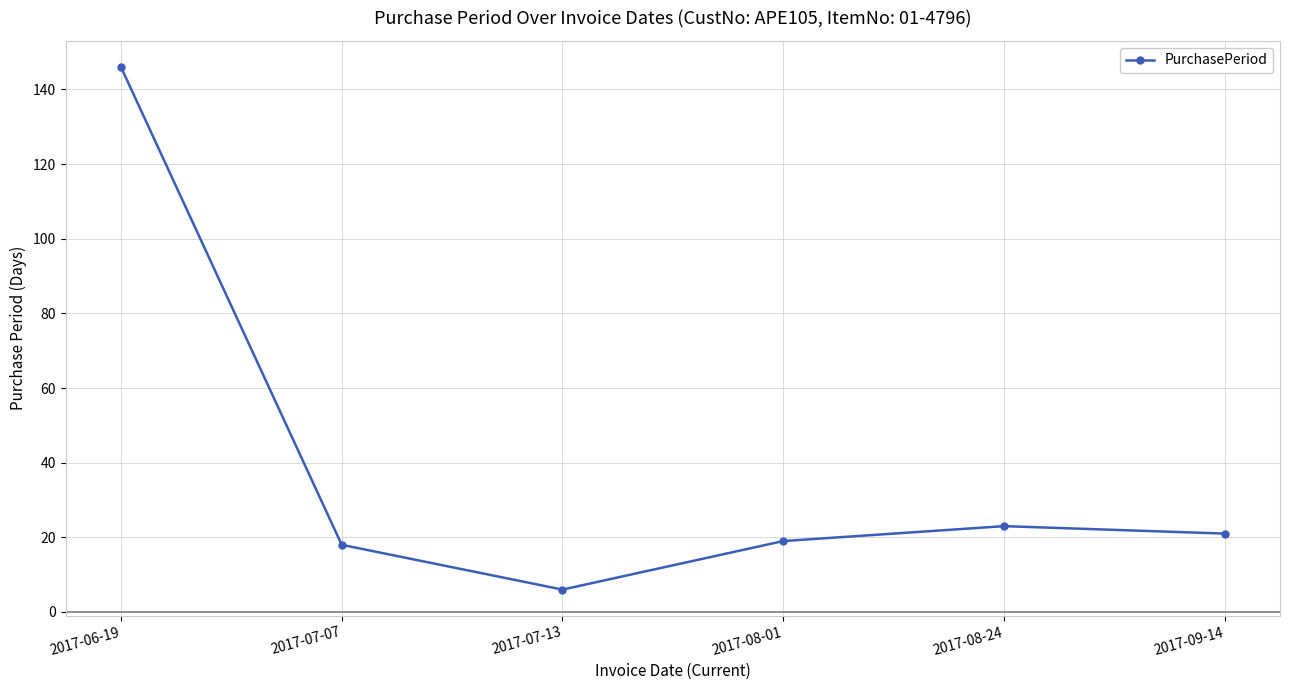

Is it true that the value at 2017-07-07 is 4?

False